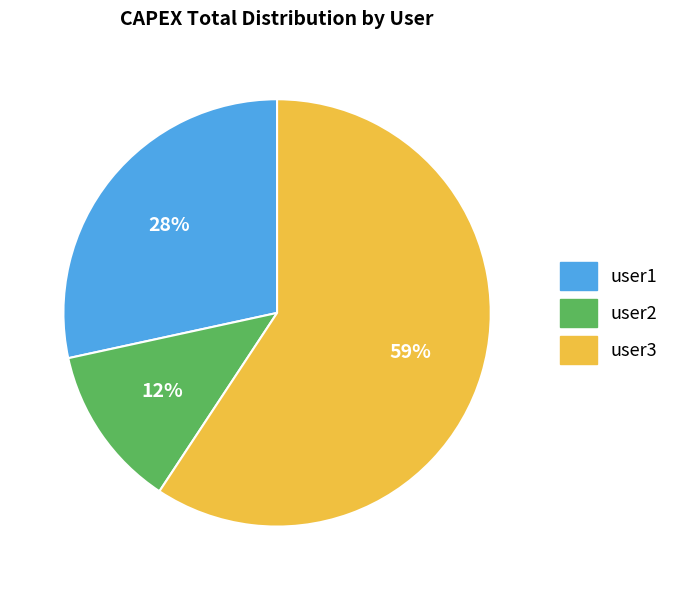

Is it true that user3 is 59% of the pie?

True